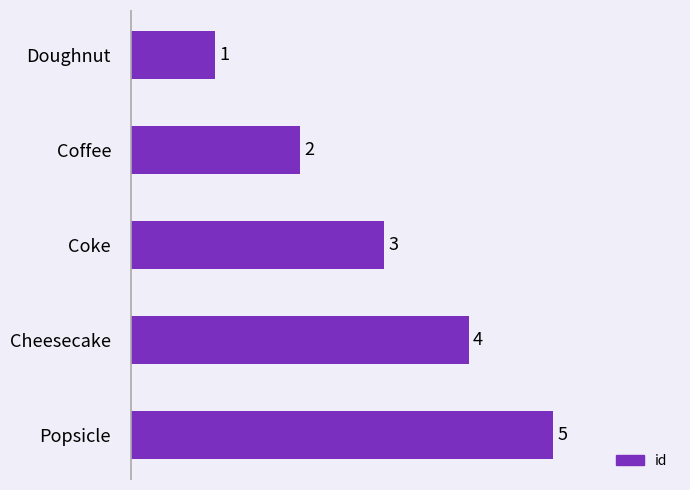

What is the sum of the values at Coffee and Cheesecake?

6